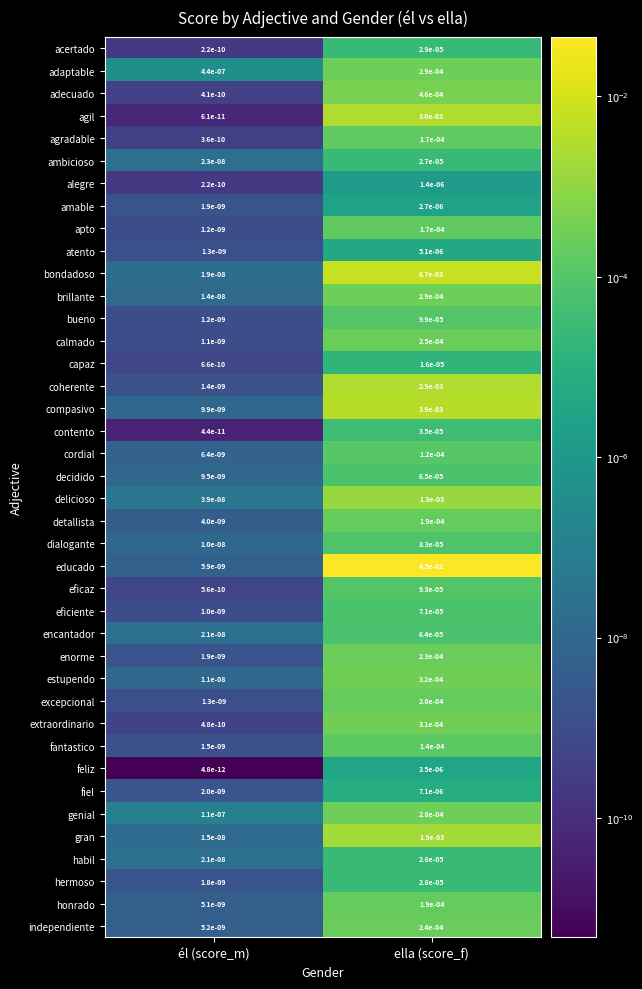

Between él (score_m) and ella (score_f), which series saw the biggest shift?

educado